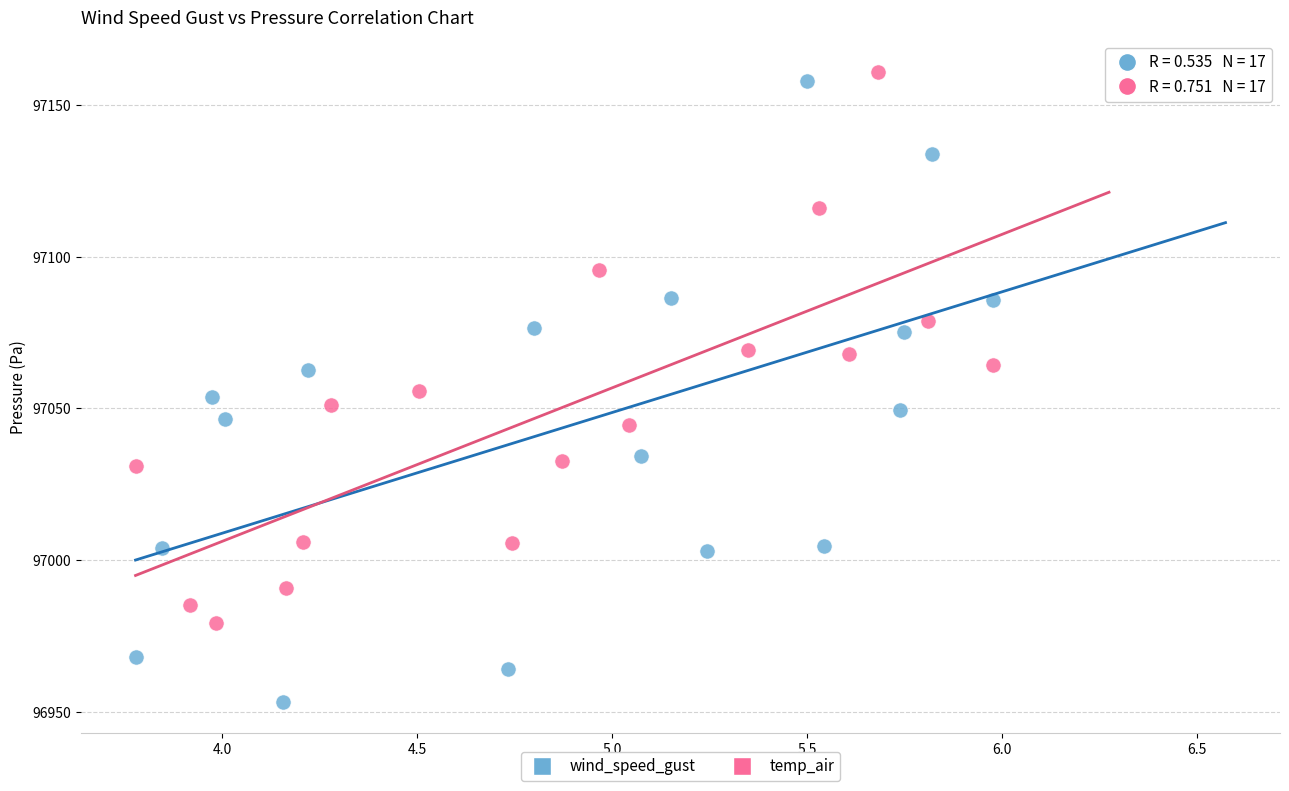

Which series has the largest Y range (max minus min)?

wind_speed_gust